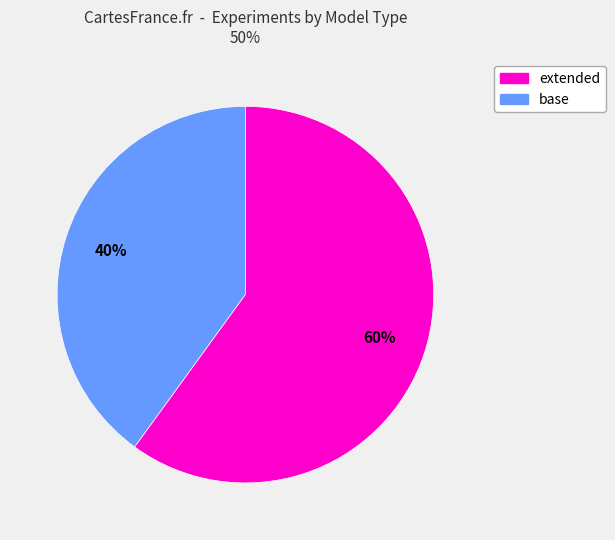

To the nearest percent, what is the difference between the largest and smallest slice percentages?

20%